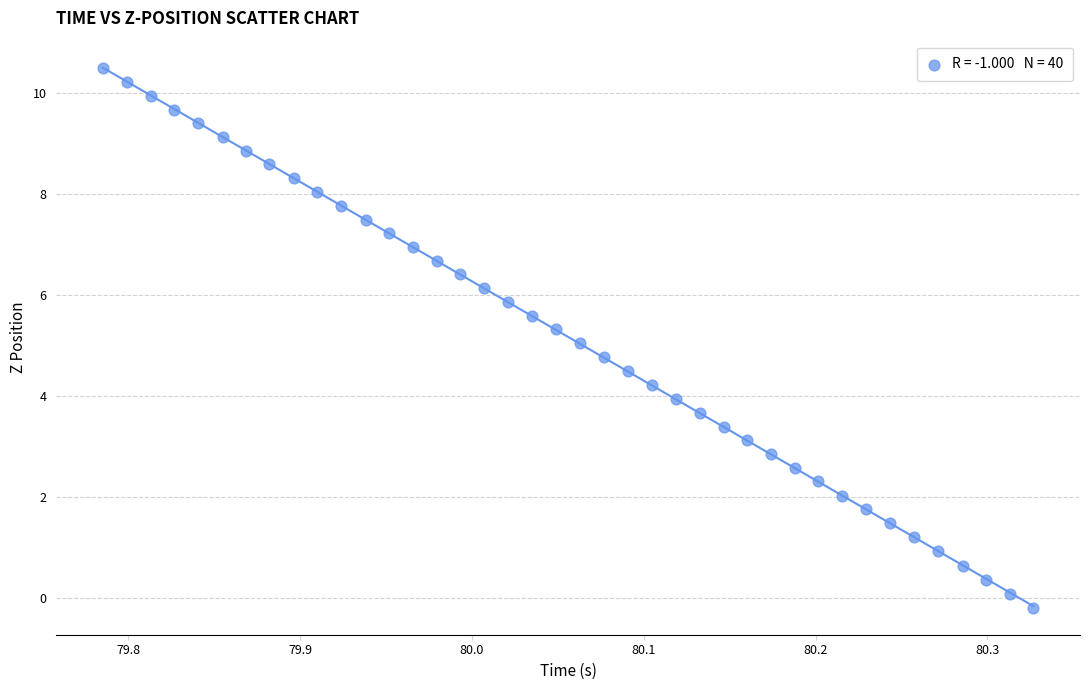

What is the range of Y values (max minus min)?

10.7